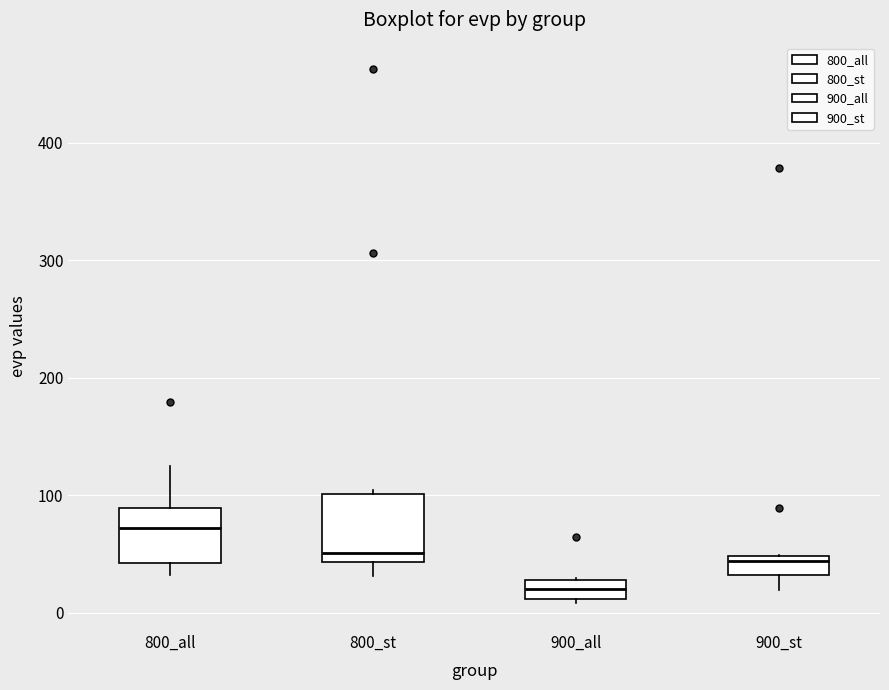

Comparing the boxes themselves (not the whiskers), which one is the tallest?

800_st